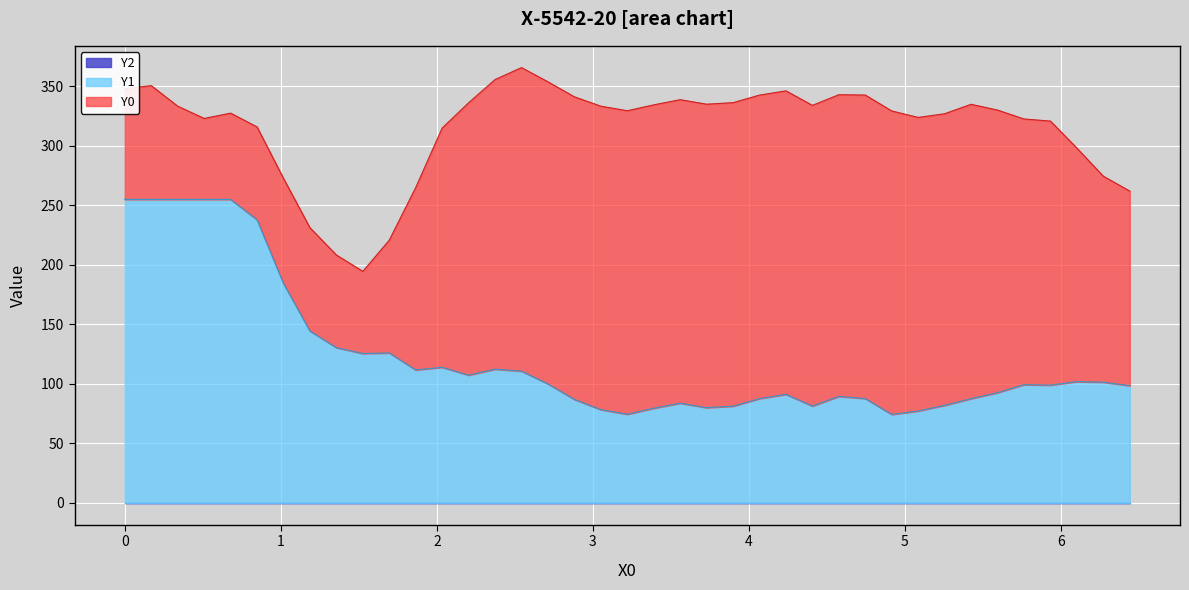

Which series has the largest range (max minus min)?

Y0